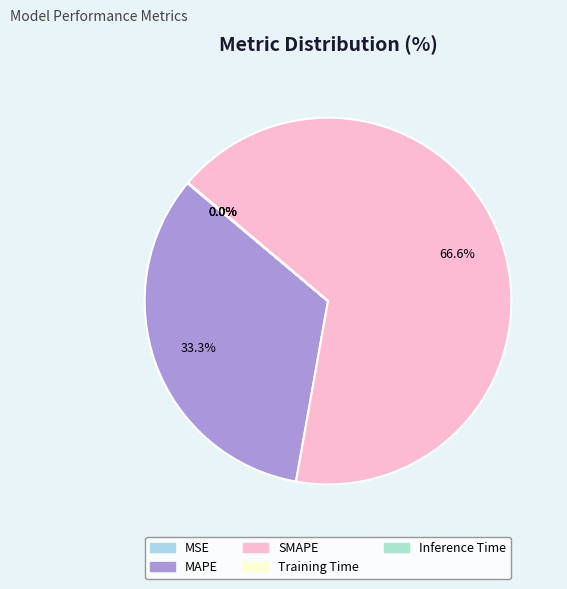

Is it true that Inference Time is 0% of the pie?

True